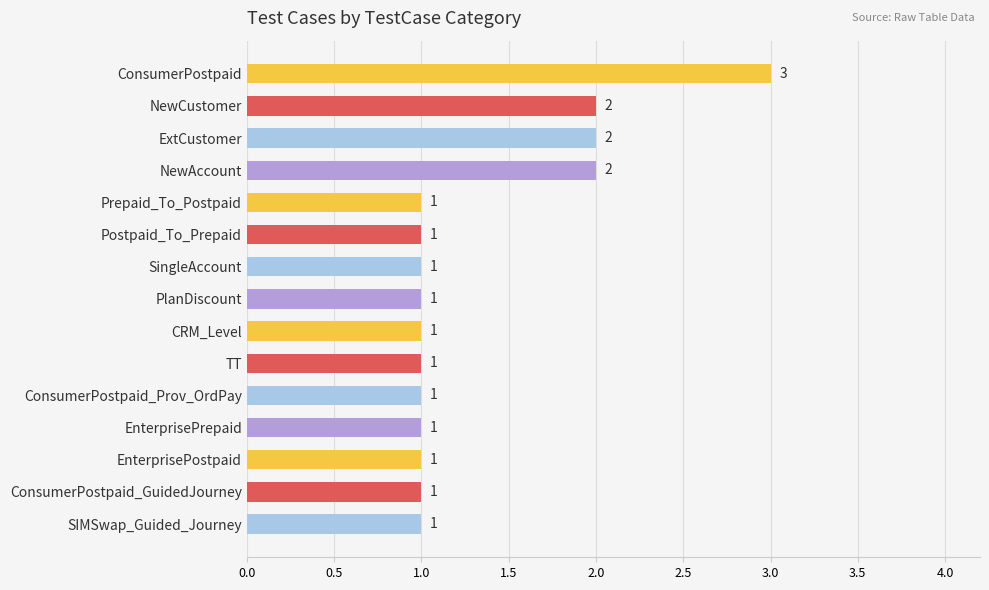

What is the label of the 11th bar from the bottom?

Prepaid_To_Postpaid